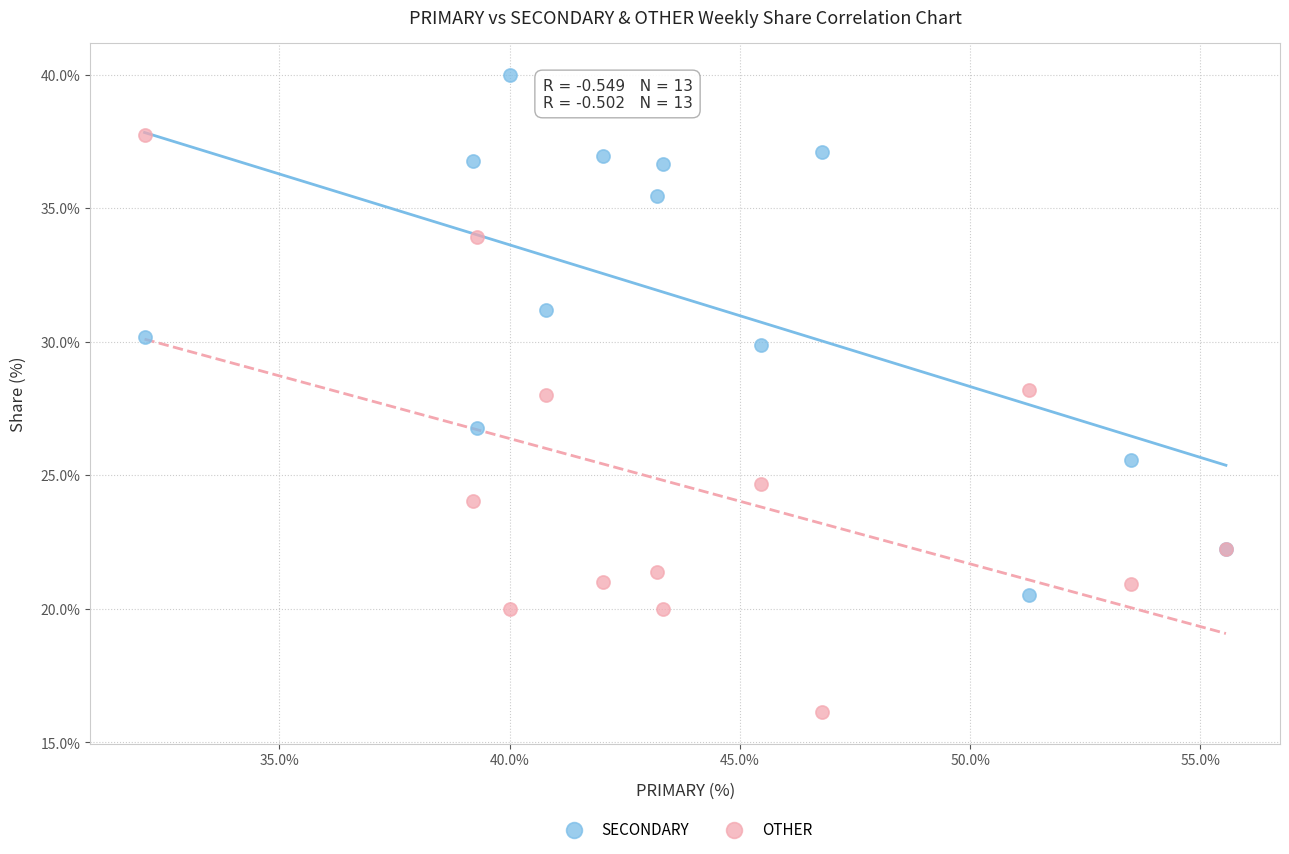

What is the X range (max minus min) for the scatter plot?

23.5